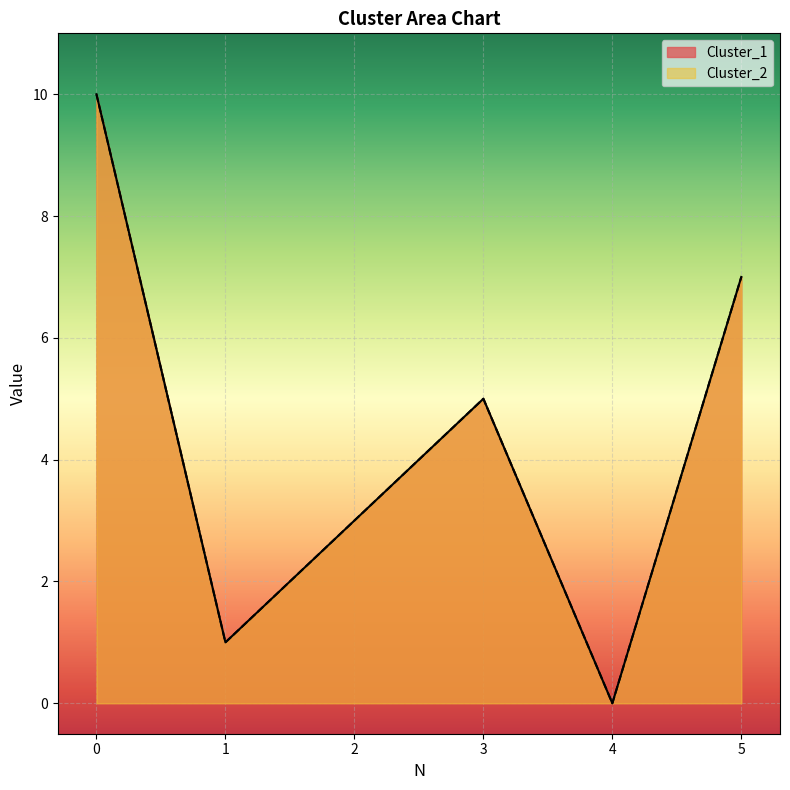

Is it true that Cluster_1 equals 4 at 5?

False